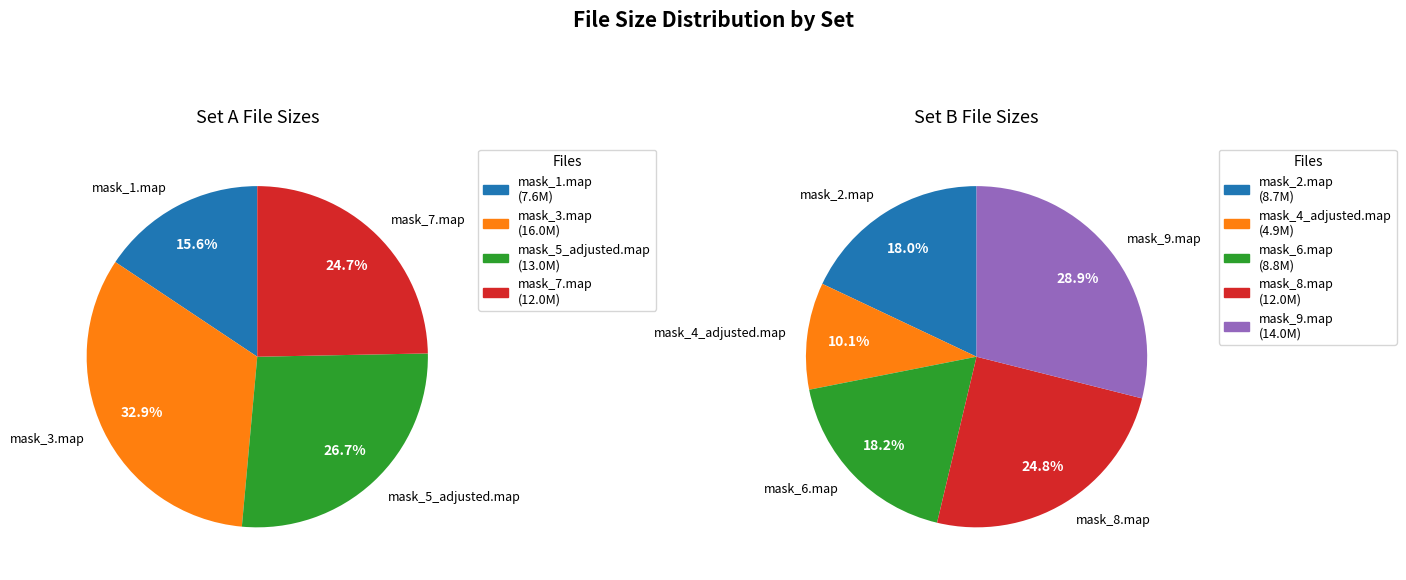

Which slice is the largest?

mask_3.map